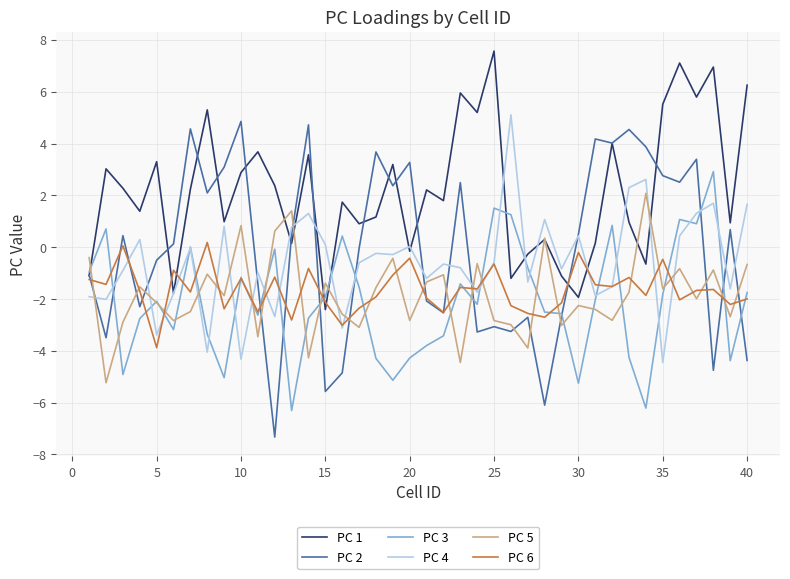

What is the minimum value for PC 4?

-4.5